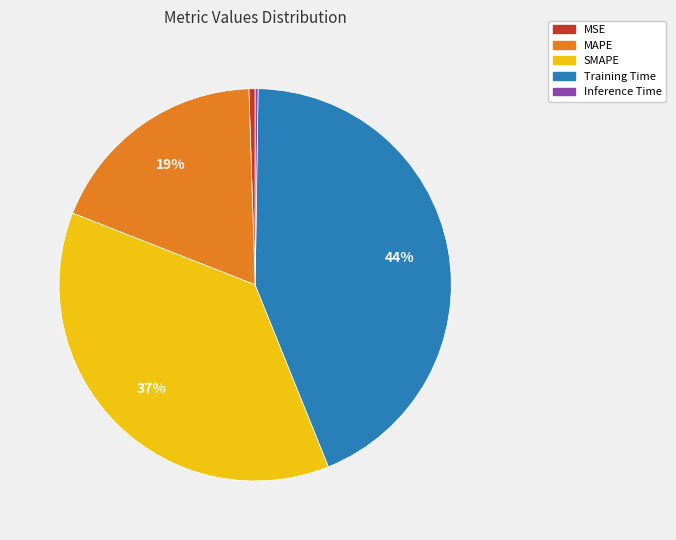

Does any single category account for the majority?

No